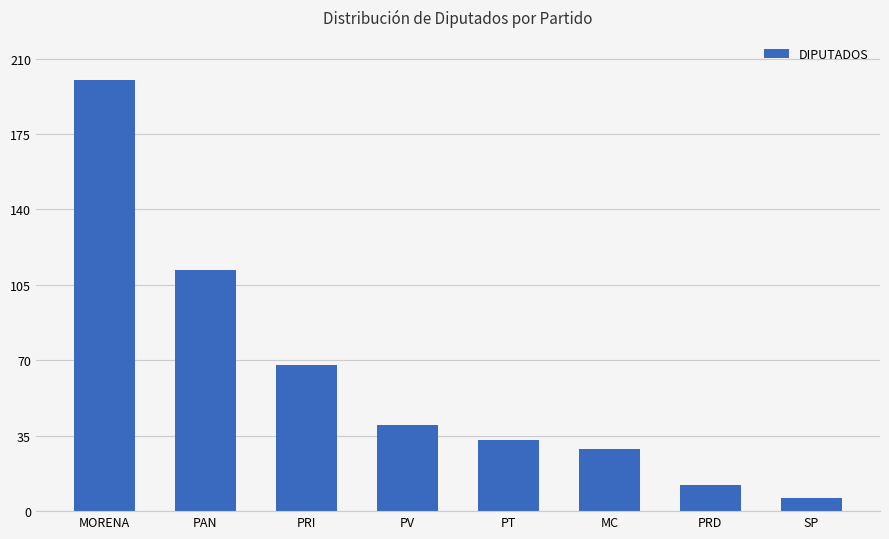

What position from the right is PRI?

6